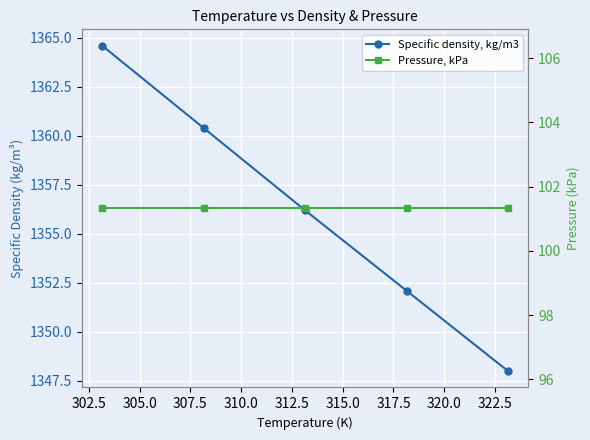

What is the greatest value displayed?

1364.6